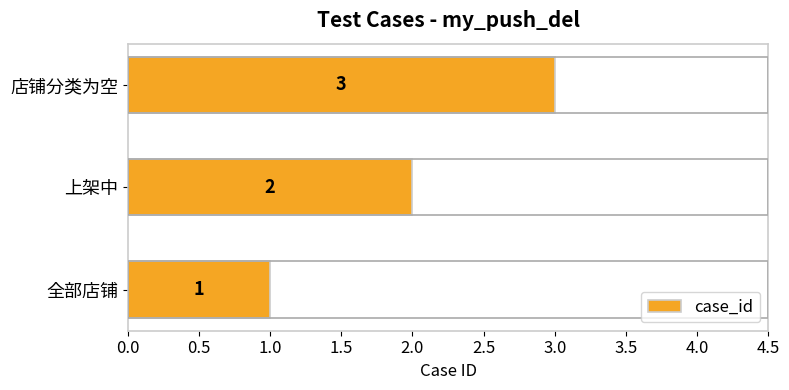

What is the average value?

2